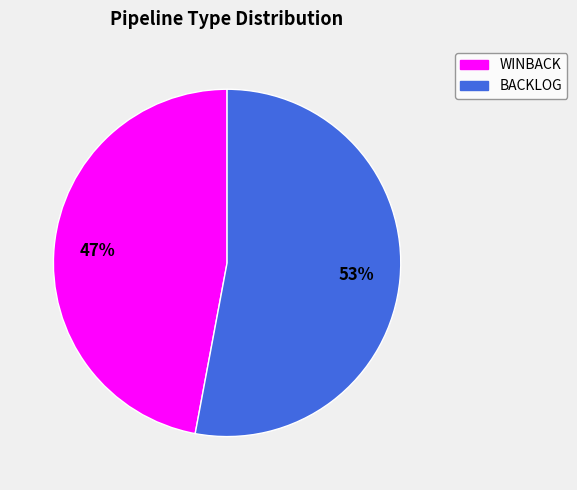

Is the sum of BACKLOG and WINBACK greater than half?

Yes